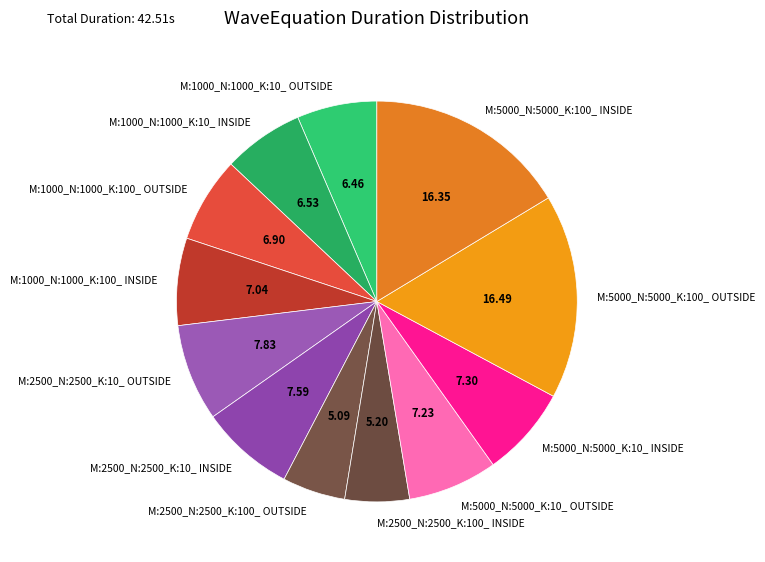

Is there any slice that represents more than half of the pie?

No